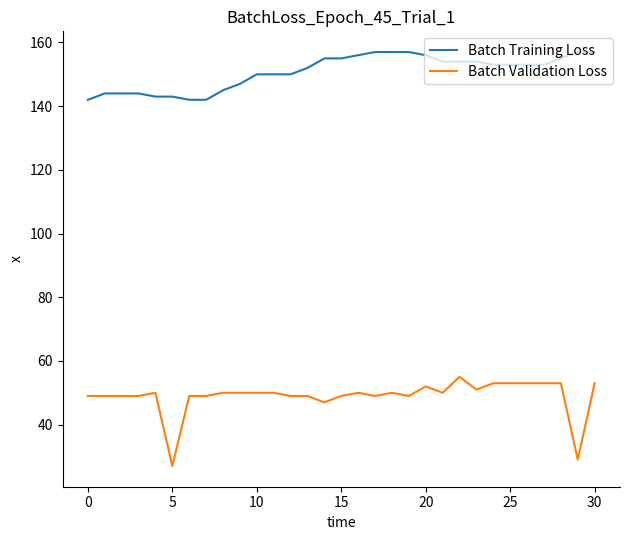

Which series has the largest total across all categories?

Batch Training Loss